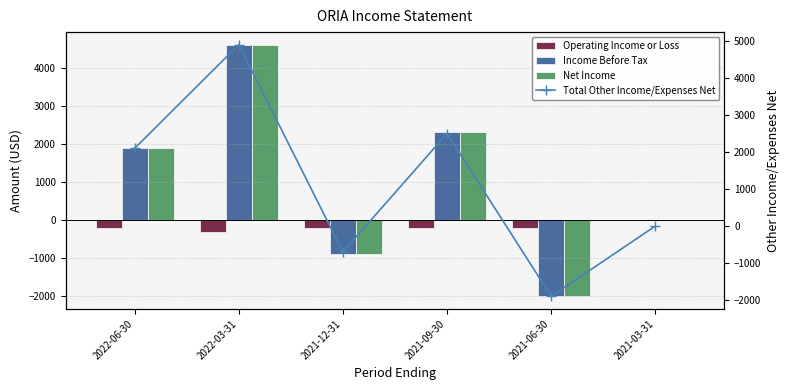

Which label corresponds to the largest value in the chart?

2022-03-31